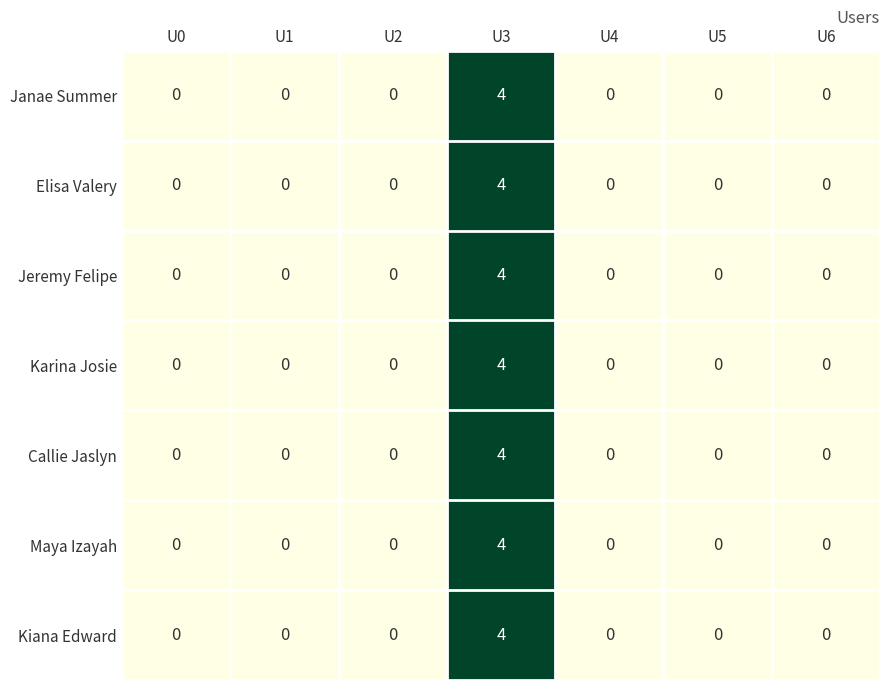

At which category is the sum across all series the highest?

U3